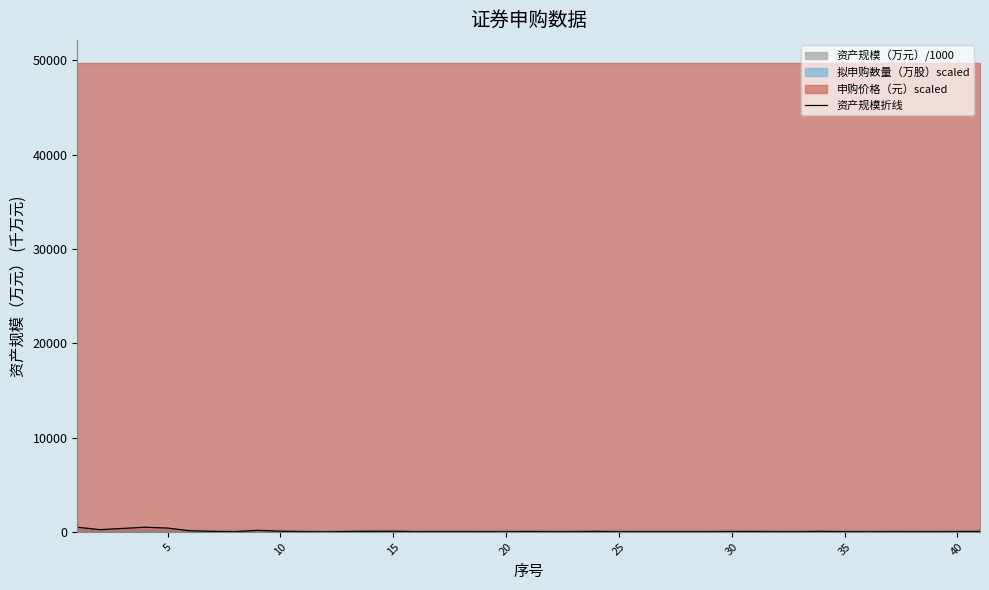

What is the approximate value at 25?

21.8